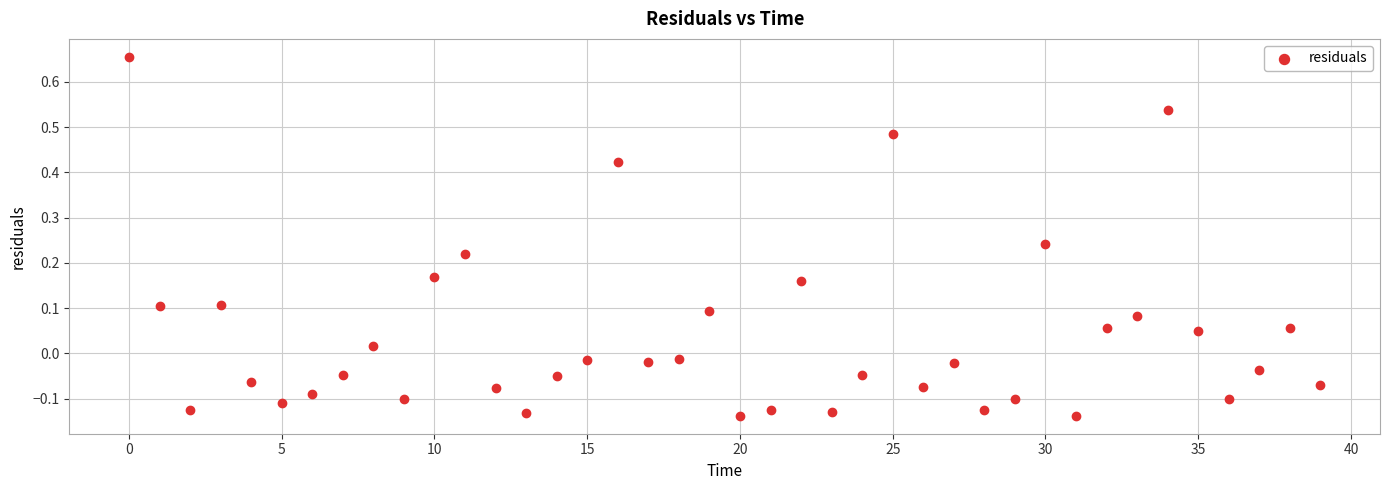

What is the range of Y values (max minus min)?

0.8